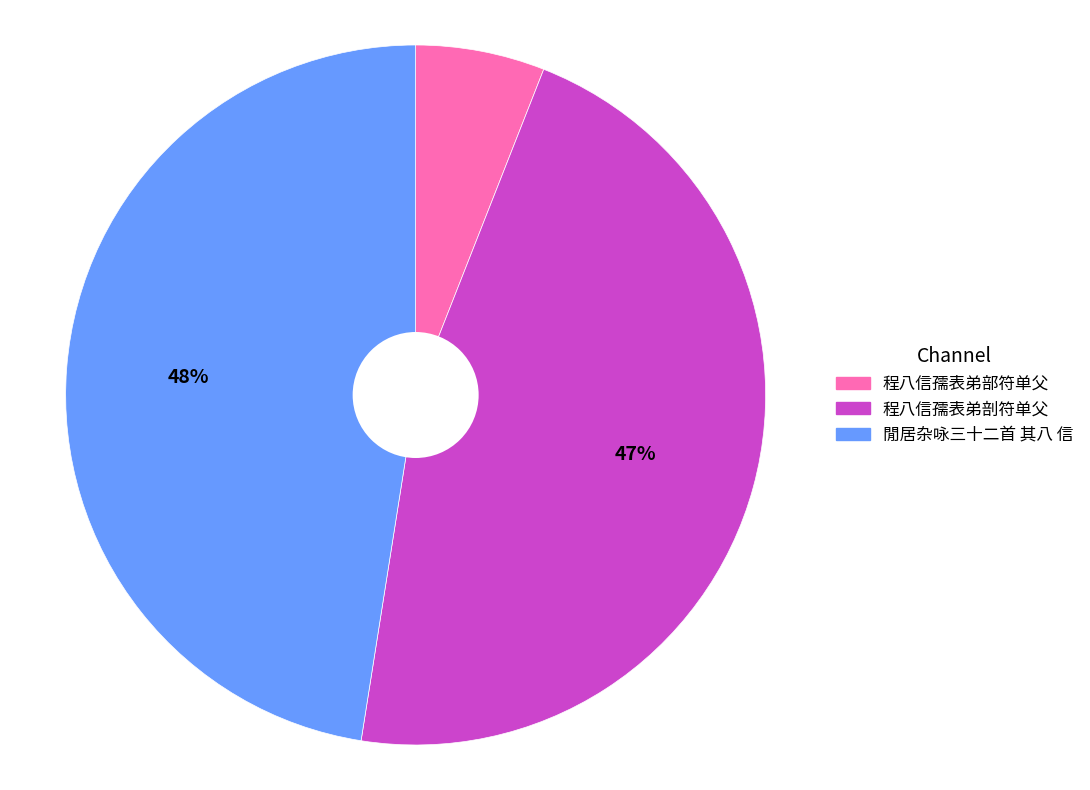

Is there any slice that represents more than half of the pie?

No